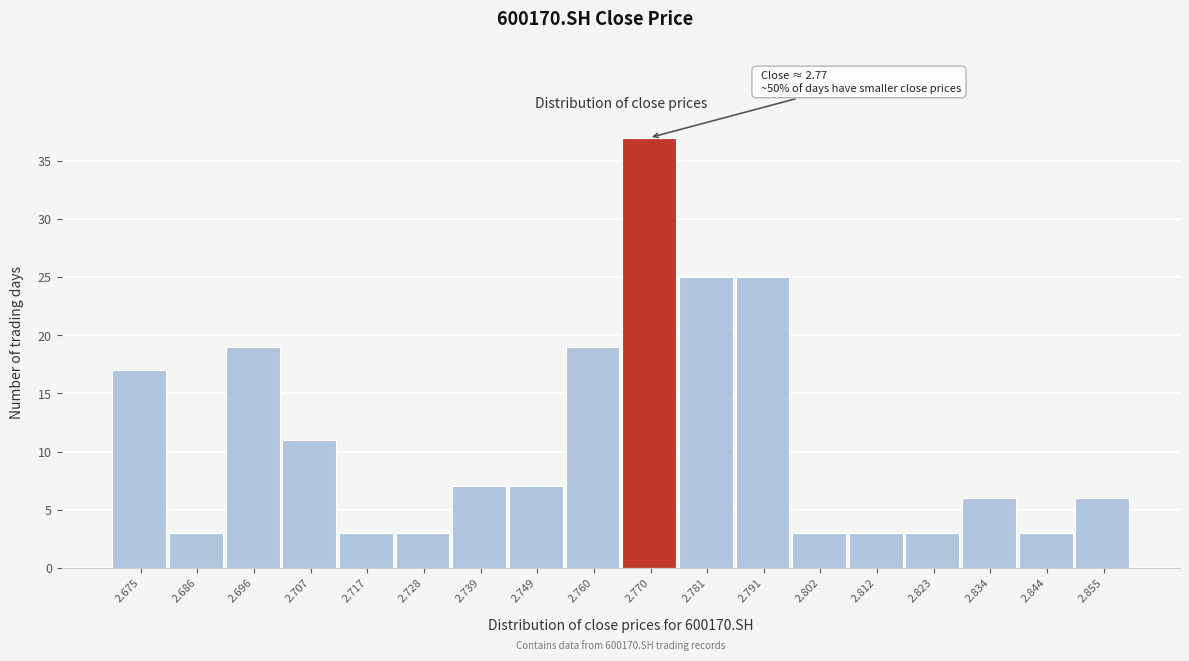

Over which range of the x-axis is the bar tallest?

2.766 to 2.776